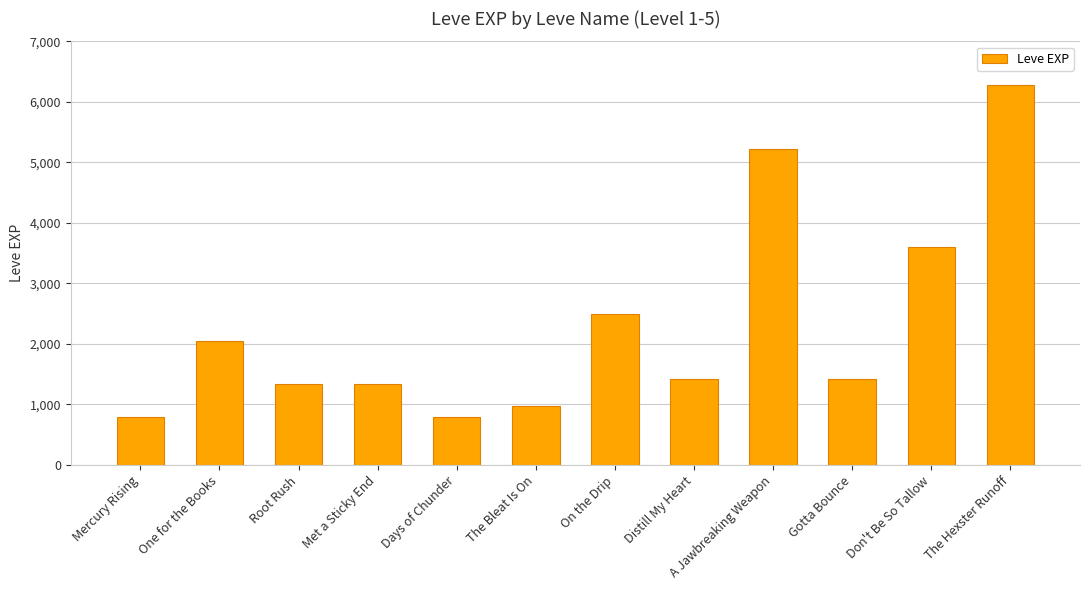

What is the sum of the values at One for the Books and Gotta Bounce?

3460